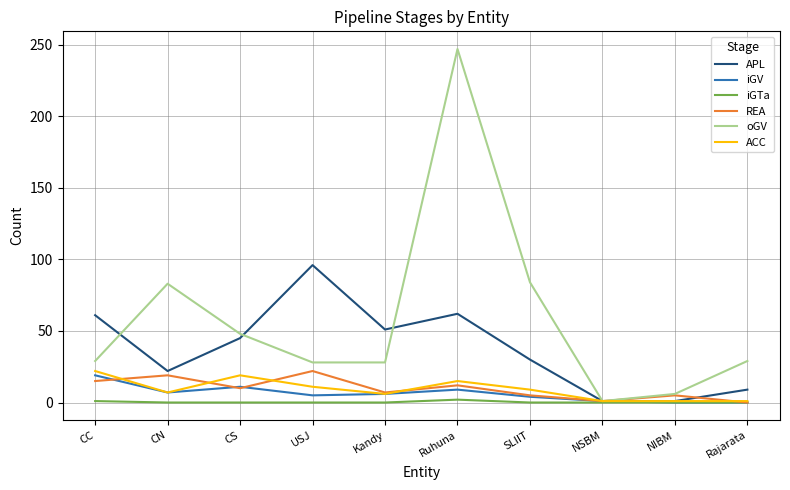

What is the difference between the highest and lowest values at CN?

83